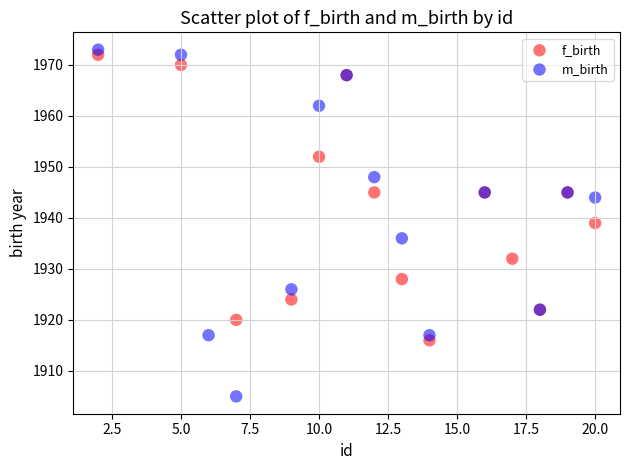

Which series has the widest spread of Y values?

m_birth